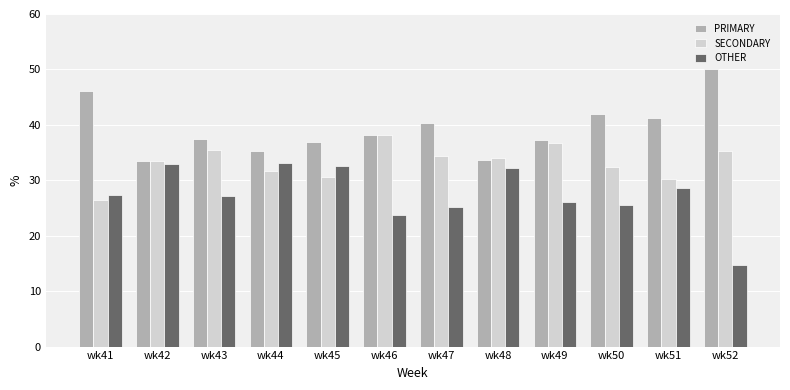

What is the minimum value shown in the chart?

14.8